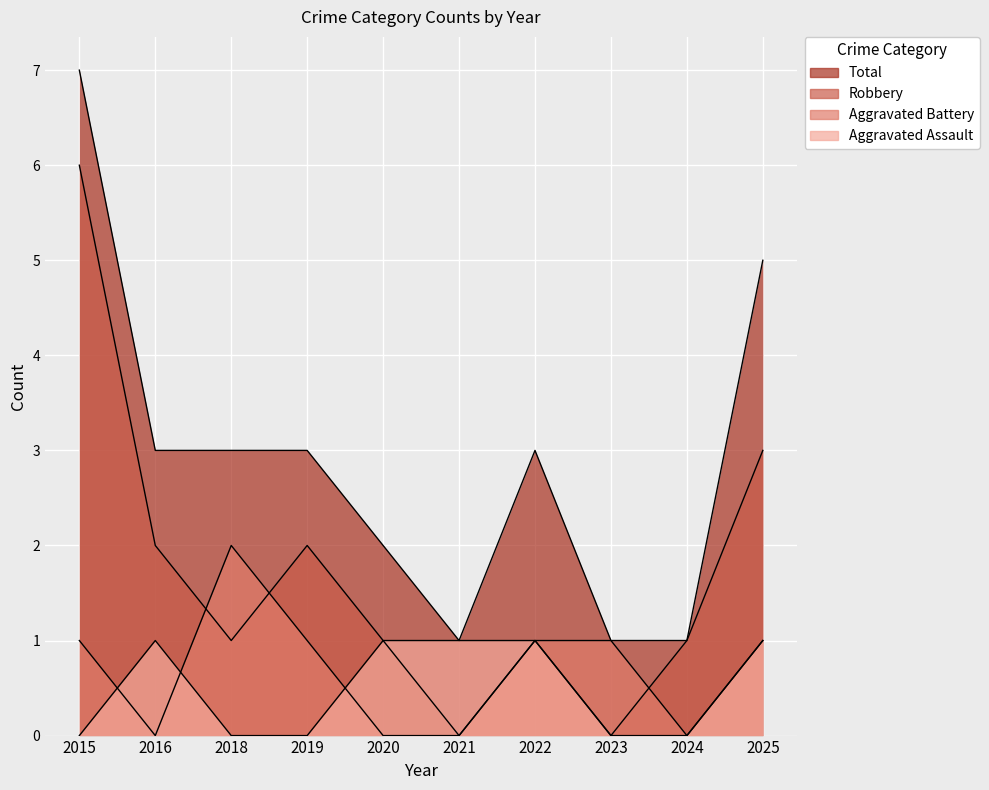

Which series has the largest total across all categories?

Total